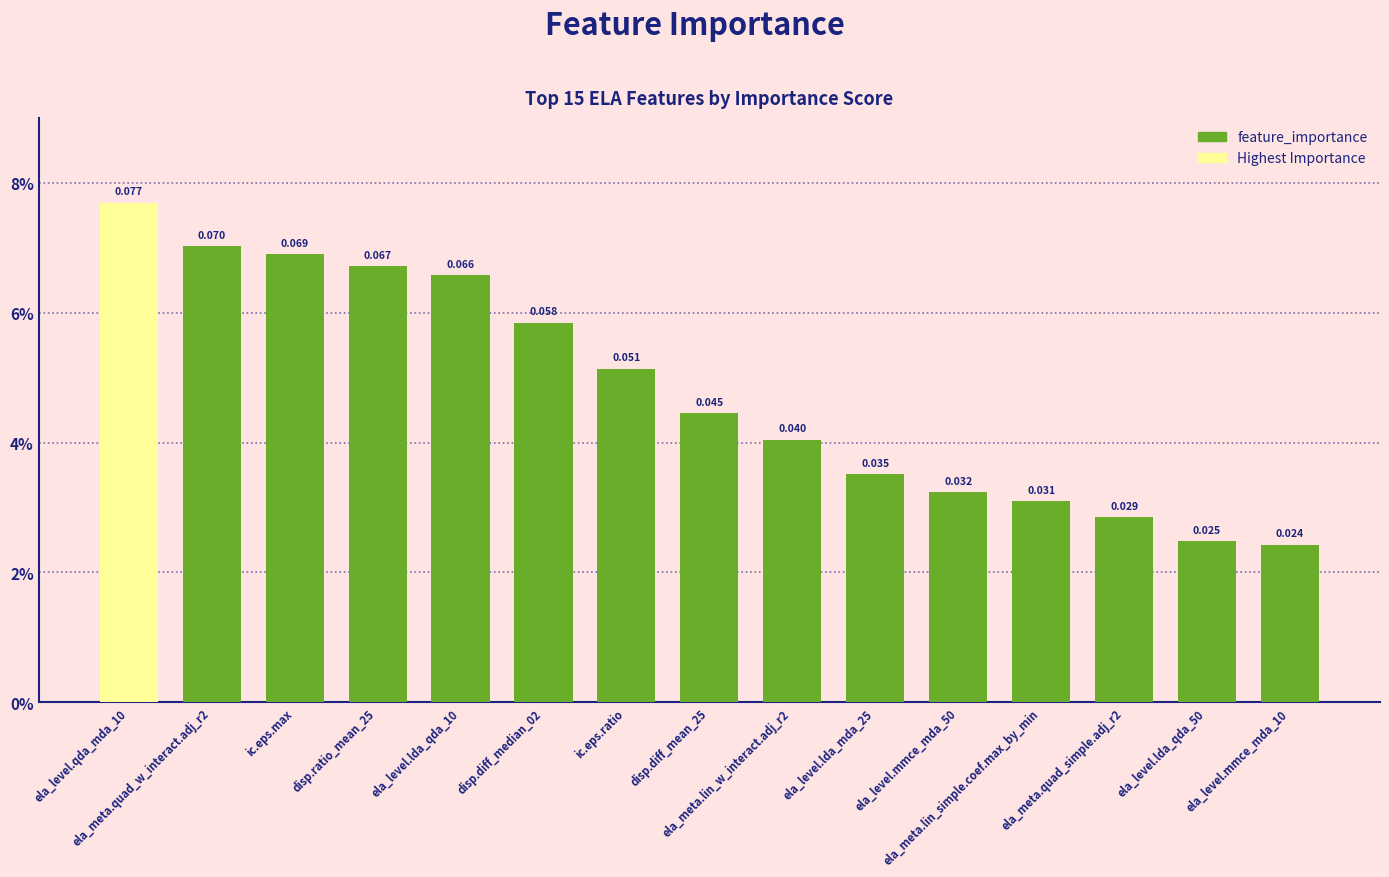

Does the chart contain any negative values?

No